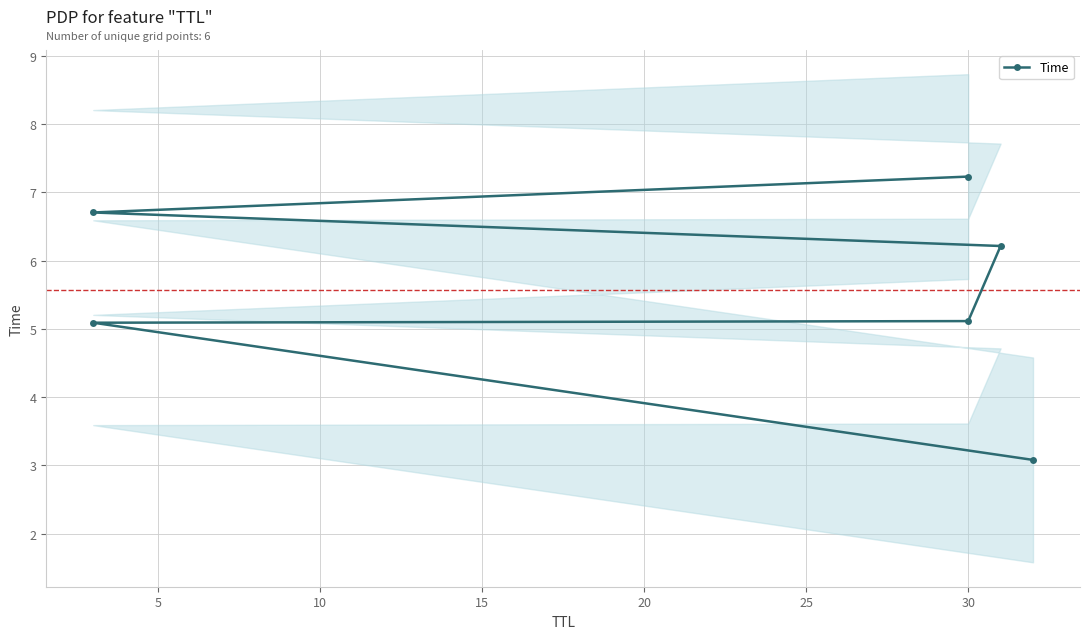

Does the chart have visible grid lines?

Yes